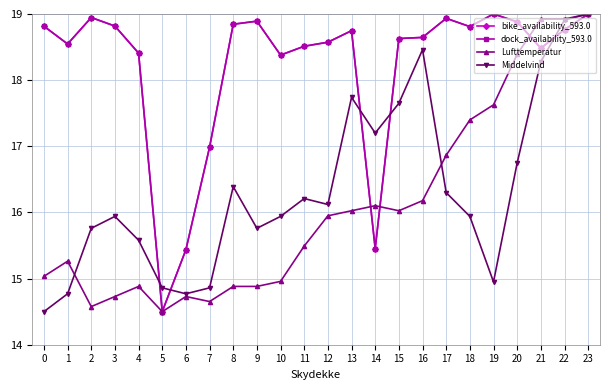

Reading left to right, what are all the values shown in this chart?

bike_availability_593.0: 0=18.8	1=18.5	2=18.9	3=18.8	4=18.4	5=14.5	6=15.4	7=17.0	8=18.8	9=18.9	10=18.4	11=18.5	12=18.6	13=18.7	14=15.5	15=18.6	16=18.6	17=18.9	18=18.8	19=19.0	20=18.9	21=18.5	22=18.8	23=19.0
dock_availability_593.0: 0=18.8	1=18.5	2=18.9	3=18.8	4=18.4	5=14.5	6=15.4	7=17.0	8=18.8	9=18.9	10=18.4	11=18.5	12=18.6	13=18.7	14=15.5	15=18.6	16=18.6	17=18.9	18=18.8	19=19.0	20=18.9	21=18.5	22=18.8	23=19.0
Lufttemperatur: 0=15.0	1=15.3	2=14.6	3=14.7	4=14.9	5=14.5	6=14.7	7=14.7	8=14.9	9=14.9	10=15.0	11=15.5	12=15.9	13=16.0	14=16.1	15=16.0	16=16.2	17=16.9	18=17.4	19=17.6	20=18.4	21=18.9	22=18.9	23=19.0
Middelvind: 0=14.5	1=14.8	2=15.8	3=15.9	4=15.6	5=14.9	6=14.8	7=14.9	8=16.4	9=15.8	10=15.9	11=16.2	12=16.1	13=17.7	14=17.2	15=17.6	16=18.5	17=16.3	18=15.9	19=14.9	20=16.8	21=18.3	22=18.9	23=19.0